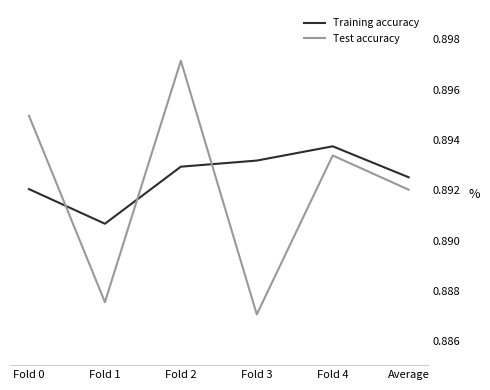

Is this an area chart (filled region under the line)?

No